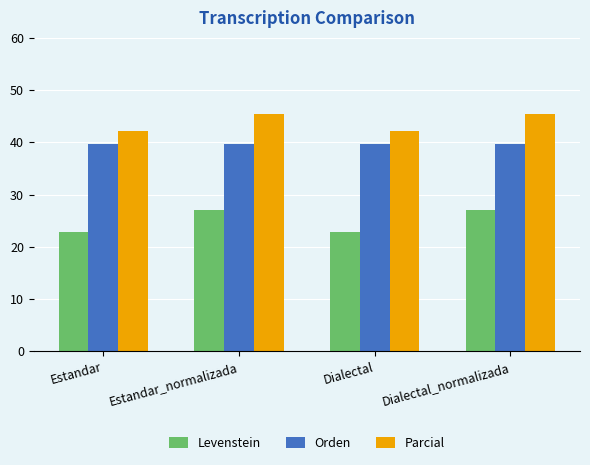

Reading right to left, extract all data points from this chart.

Levenstein: Dialectal_normalizada=27.0	Dialectal=22.9	Estandar_normalizada=27.0	Estandar=22.9
Orden: Dialectal_normalizada=39.6	Dialectal=39.6	Estandar_normalizada=39.6	Estandar=39.6
Parcial: Dialectal_normalizada=45.5	Dialectal=42.2	Estandar_normalizada=45.5	Estandar=42.2